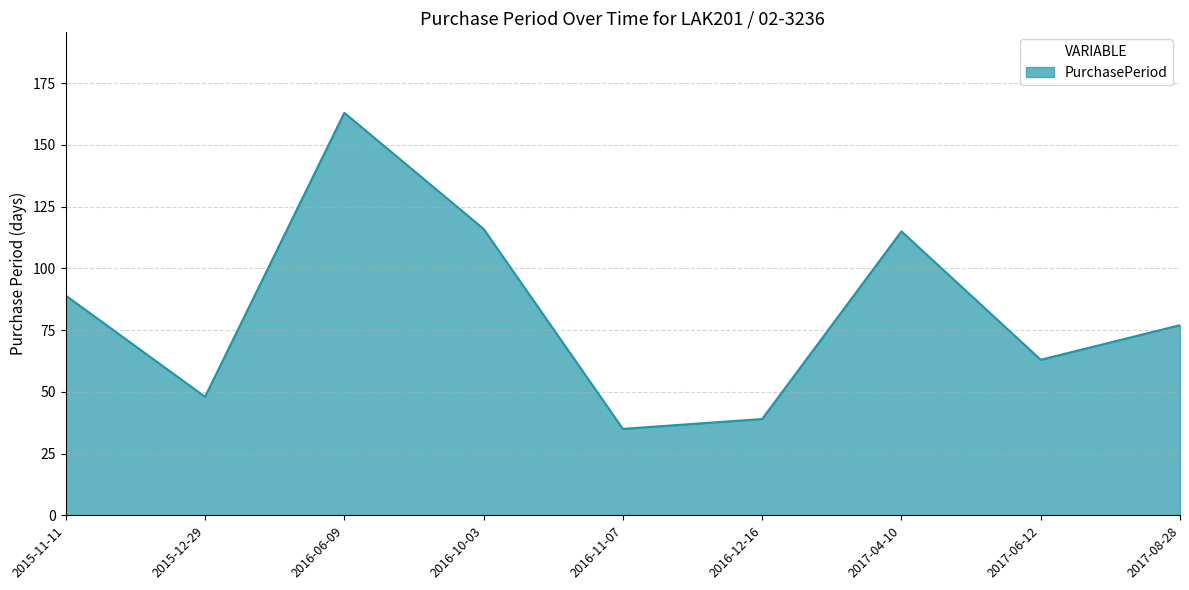

At which label is the value closest to 99?

2015-11-11